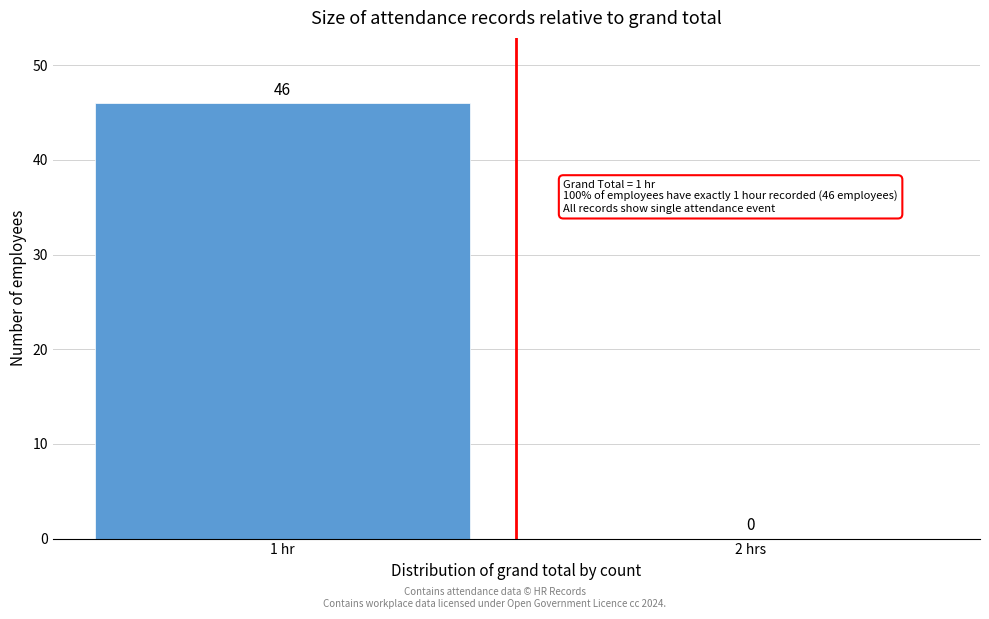

Reading left to right, list all the values displayed in this chart.

1 hr=46	2 hrs=0